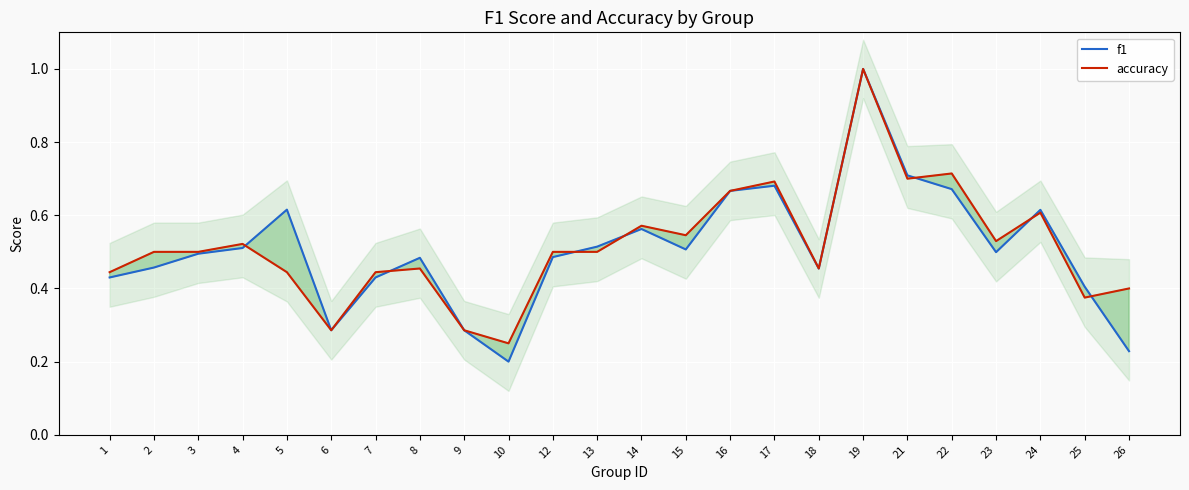

Rank the series by their average value, from highest to lowest.

accuracy, f1